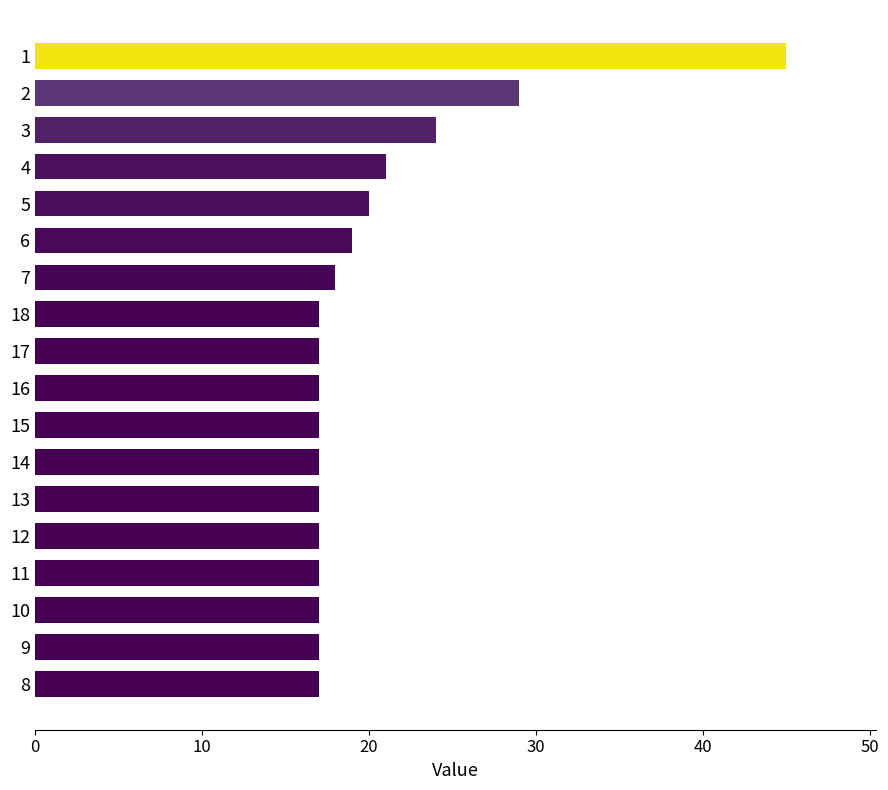

The chart shows a value of 17 at 9. True or false?

True